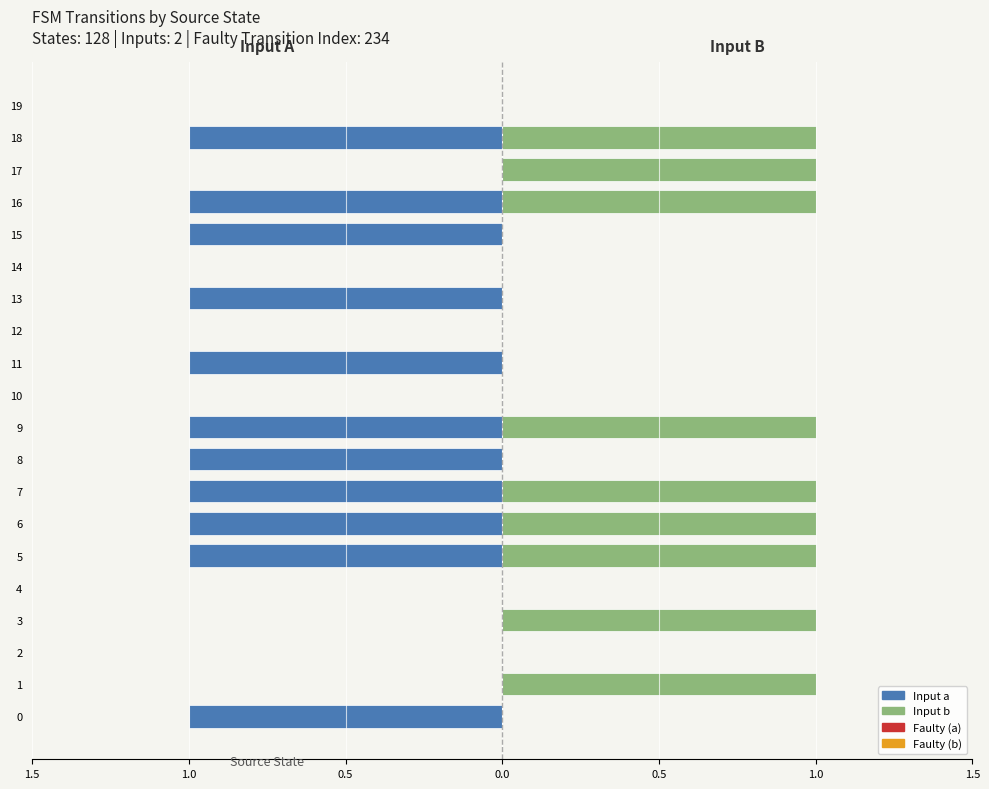

Does the chart contain stacked bars?

No